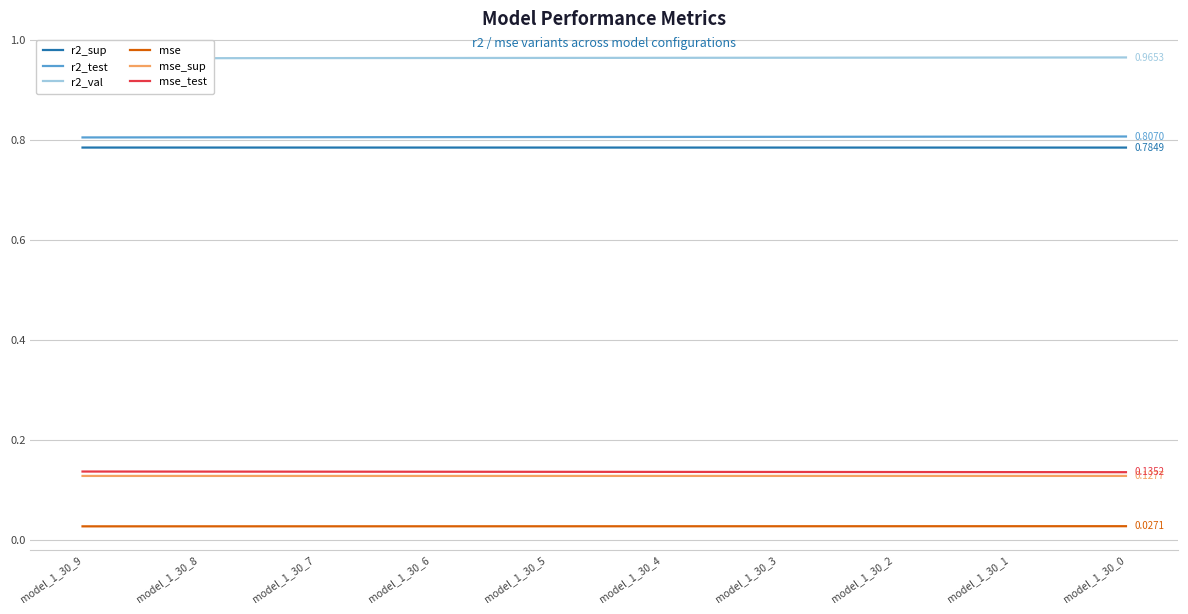

List the series in order of their peak value, lowest first.

mse, mse_sup, mse_test, r2_sup, r2_test, r2_val